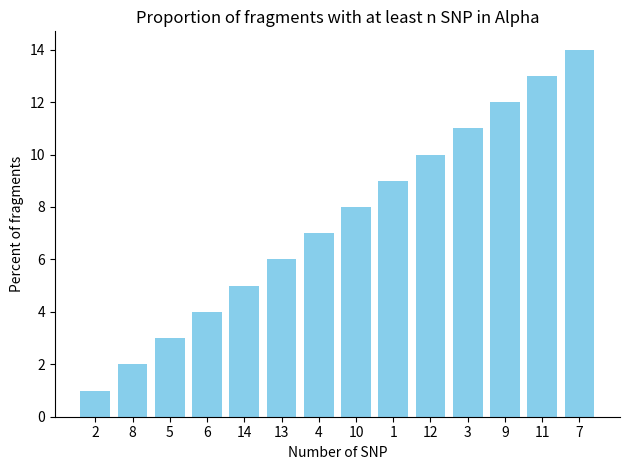

The value at 3 is 19. True or false?

False